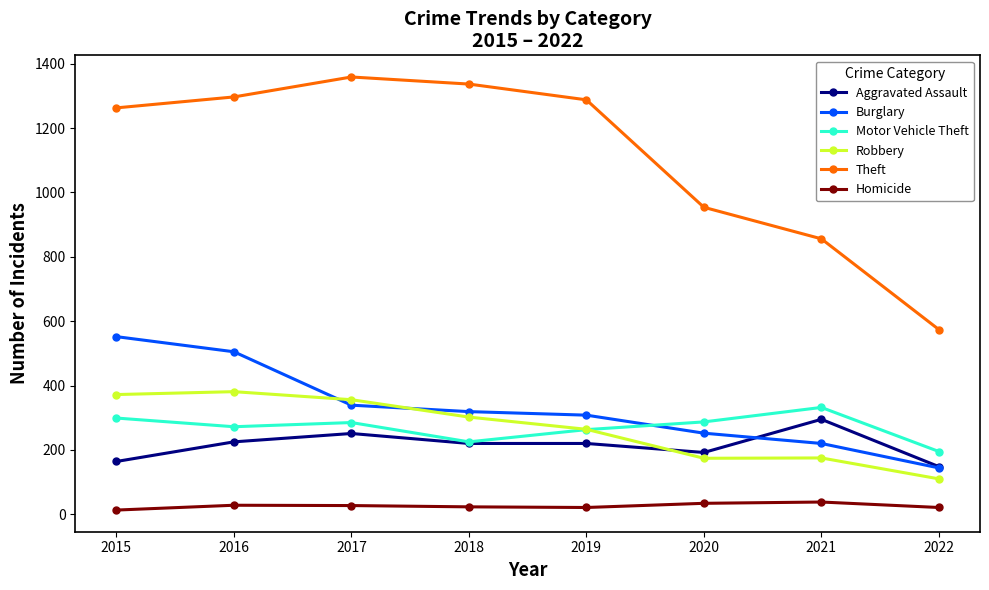

How many distinct data groups are displayed?

6